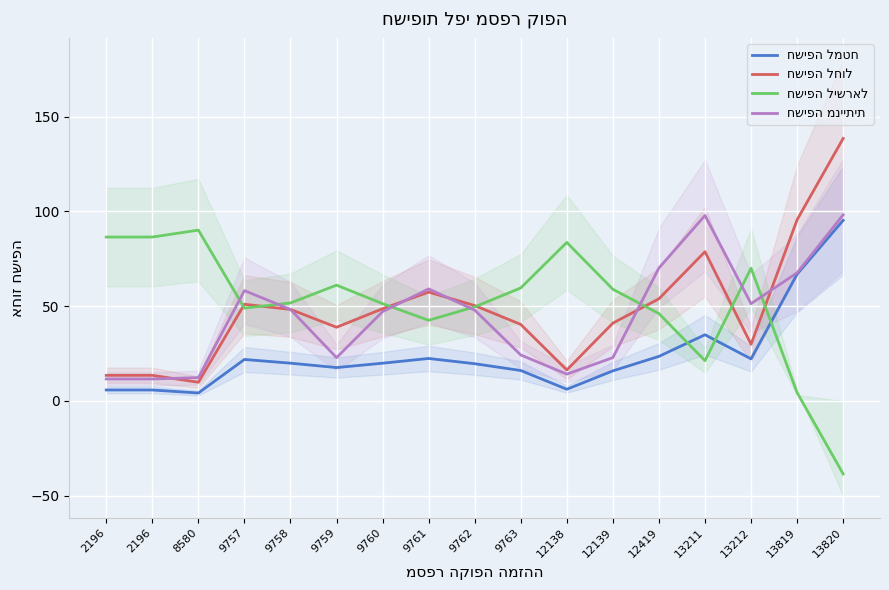

Reading right to left, list all the values displayed in this chart.

חשיפה למטח: 95.3	66.9	22.2	34.9	23.5	15.9	6.2	16.1	19.6	22.4	19.9	17.6	19.9	21.9	4.2	5.8	5.8
חשיפה לחול: 138.5	95.6	29.9	78.8	53.9	41.1	16.4	40.4	50.4	57.4	48.6	38.9	48.3	51.0	9.9	13.5	13.5
חשיפה לישראל: -38.5	4.4	70.1	21.2	46.1	58.9	83.7	59.6	49.6	42.6	51.4	61.1	51.7	49.0	90.1	86.5	86.5
חשיפה מנייתית: 98.2	67.6	51.3	97.9	70.2	22.9	14.2	24.3	47.9	59.1	47.1	22.9	48.3	58.2	12.3	11.6	11.6